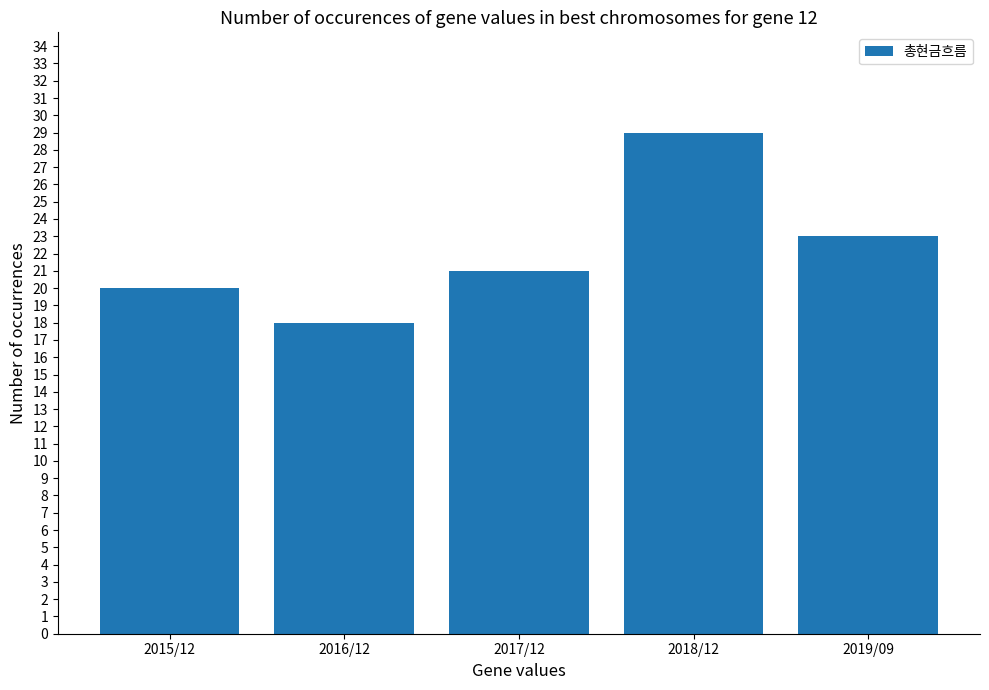

True or false: the data shows 18 at 2016/12.

True